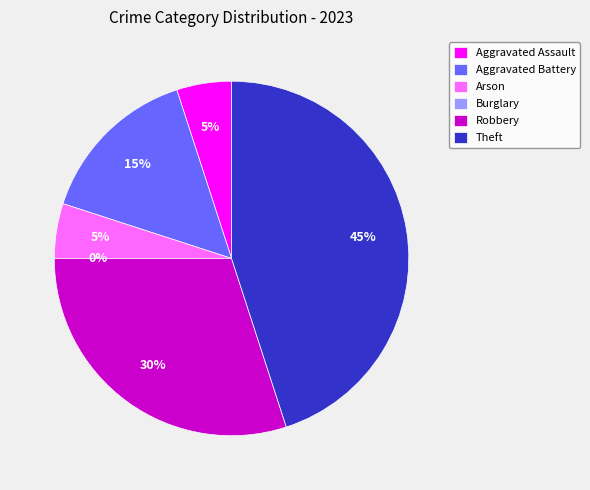

To the nearest percent, what is the difference between the largest and smallest slice percentages?

45%